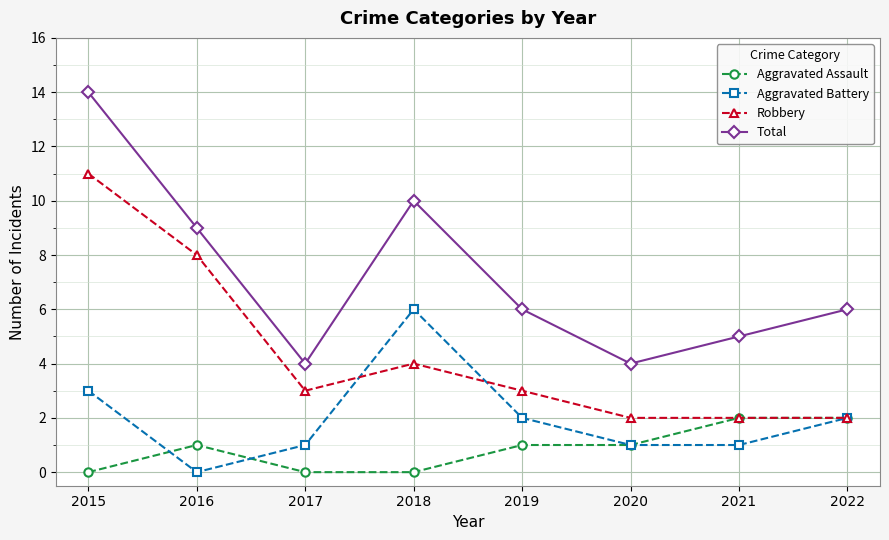

Reading left to right, list all the values displayed in this chart.

Aggravated Assault: 2015=0	2016=1	2017=0	2018=0	2019=1	2020=1	2021=2	2022=2
Aggravated Battery: 2015=3	2016=0	2017=1	2018=6	2019=2	2020=1	2021=1	2022=2
Robbery: 2015=11	2016=8	2017=3	2018=4	2019=3	2020=2	2021=2	2022=2
Total: 2015=14	2016=9	2017=4	2018=10	2019=6	2020=4	2021=5	2022=6